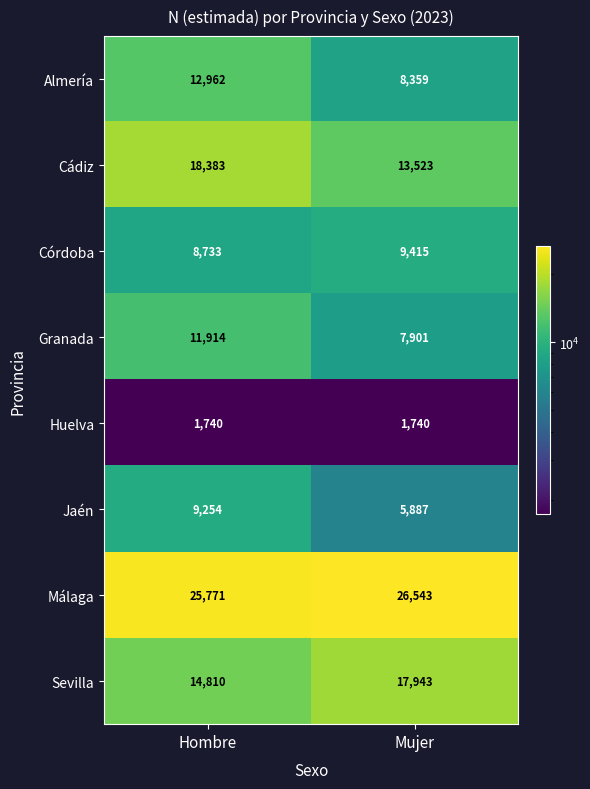

Rank the series at Hombre from lowest to highest value.

Huelva, Córdoba, Jaén, Granada, Almería, Sevilla, Cádiz, Málaga